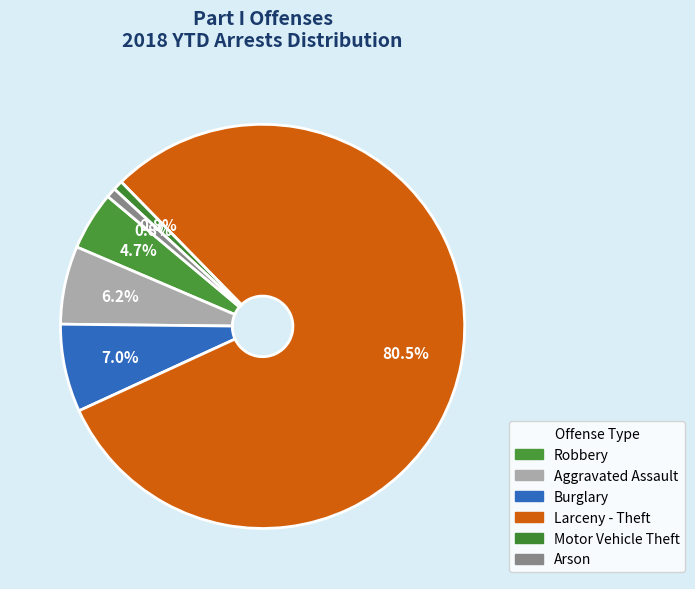

To the nearest percent, what is the difference between the largest and smallest slice percentages?

80%